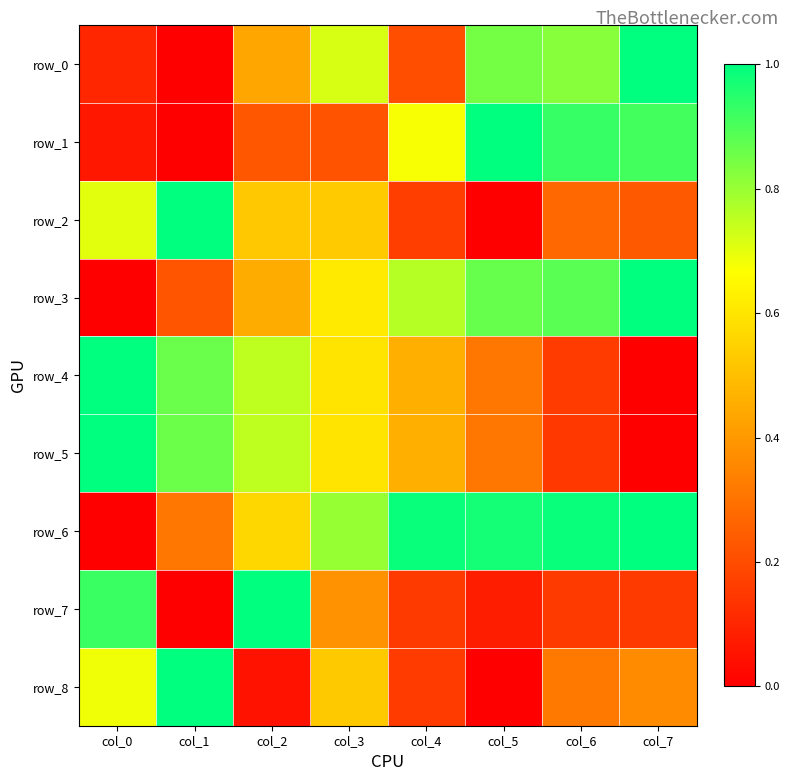

How many categories are shown in the chart?

8